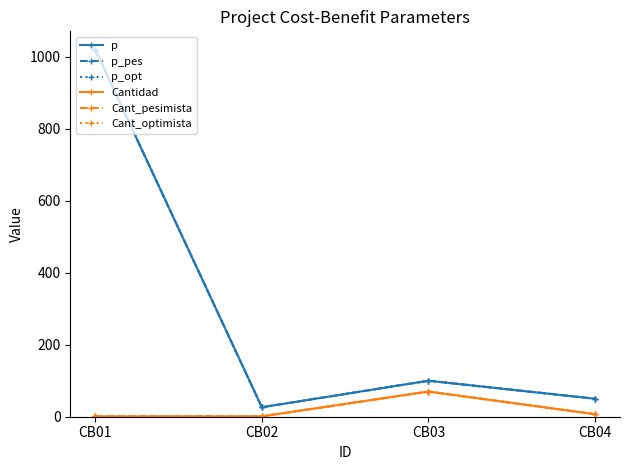

What is the maximum value for Cant_optimista?

70.0